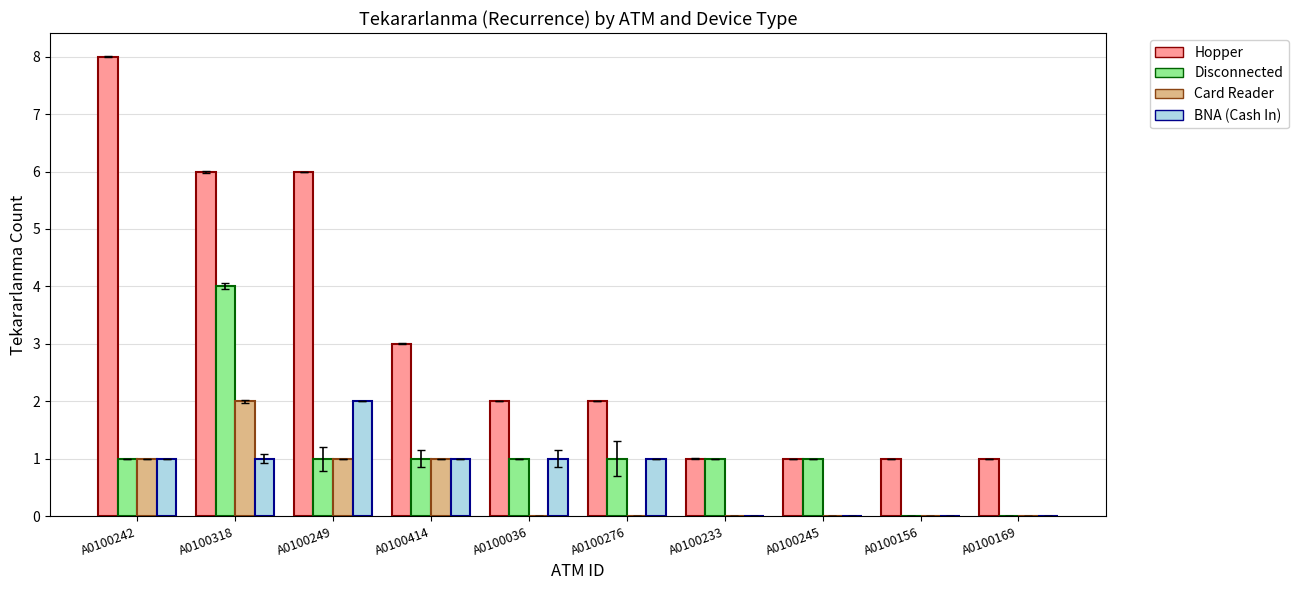

At which category is the sum across all series the highest?

A0100318